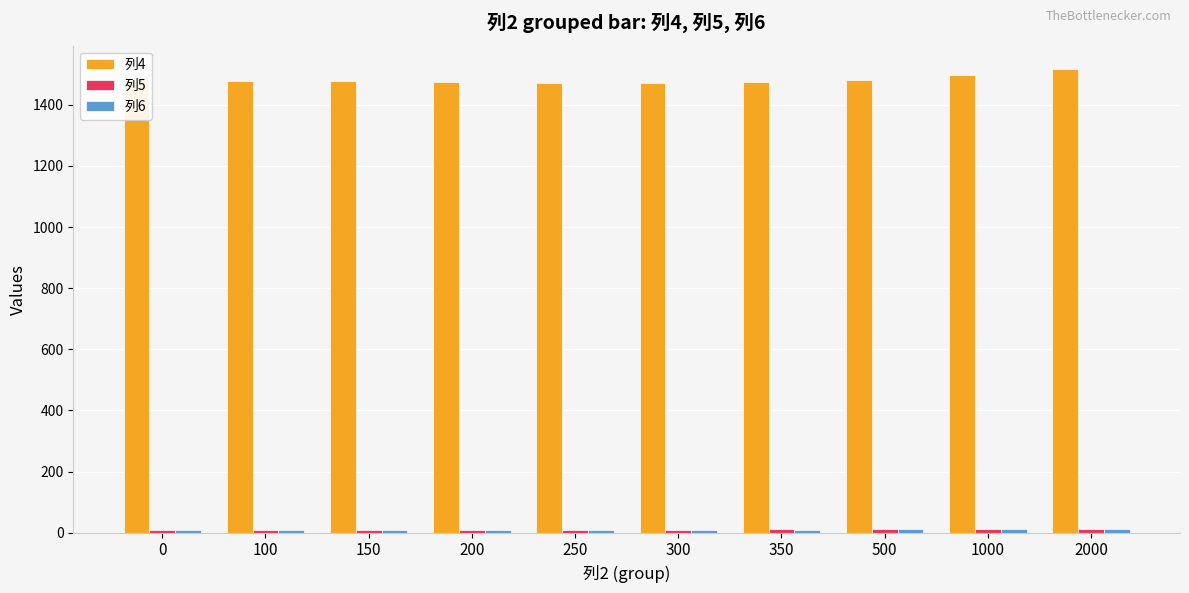

What is the average value of the 列4 series?

1482.3